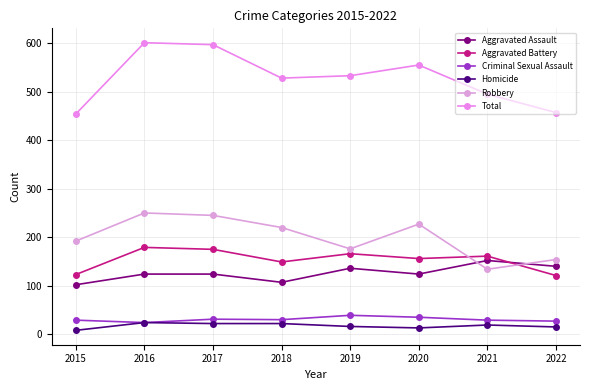

Count the number of categories in the chart.

8